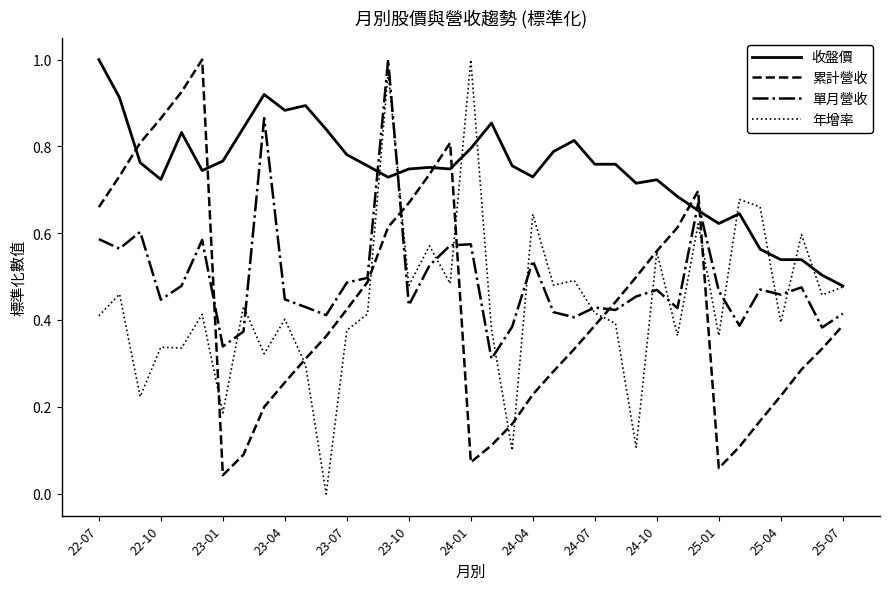

Which series has the largest total across all categories?

收盤價